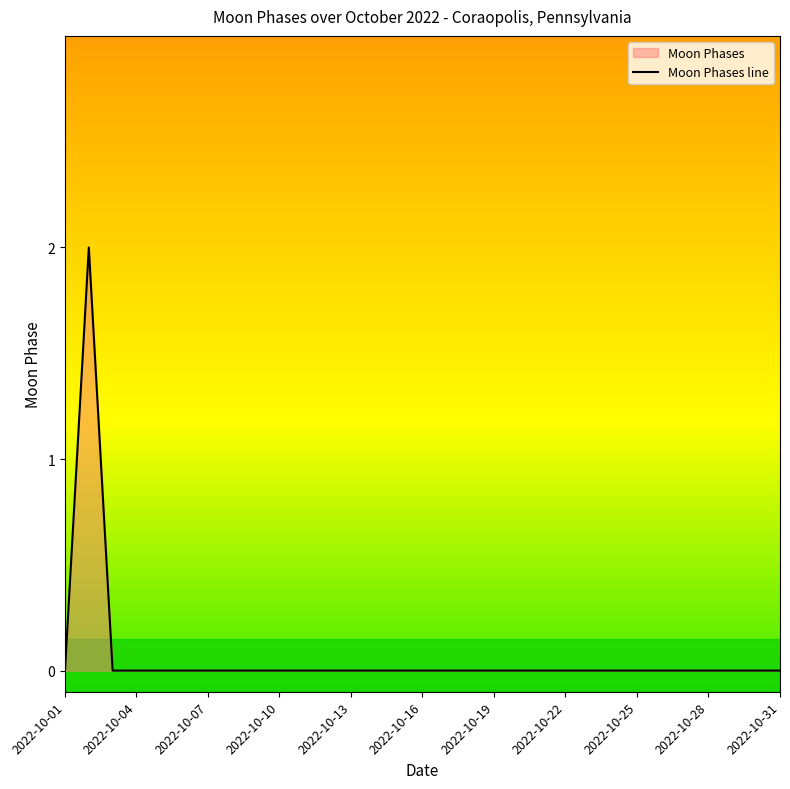

What is the sum of all values?

2